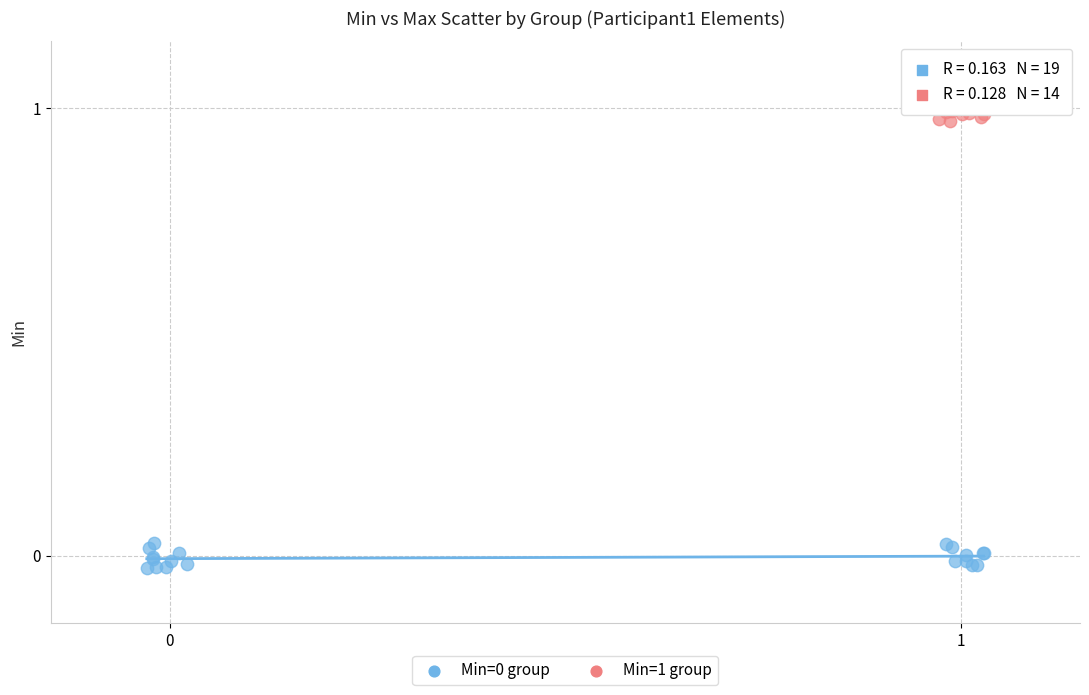

Which series contains the highest Y value?

Min=1 group